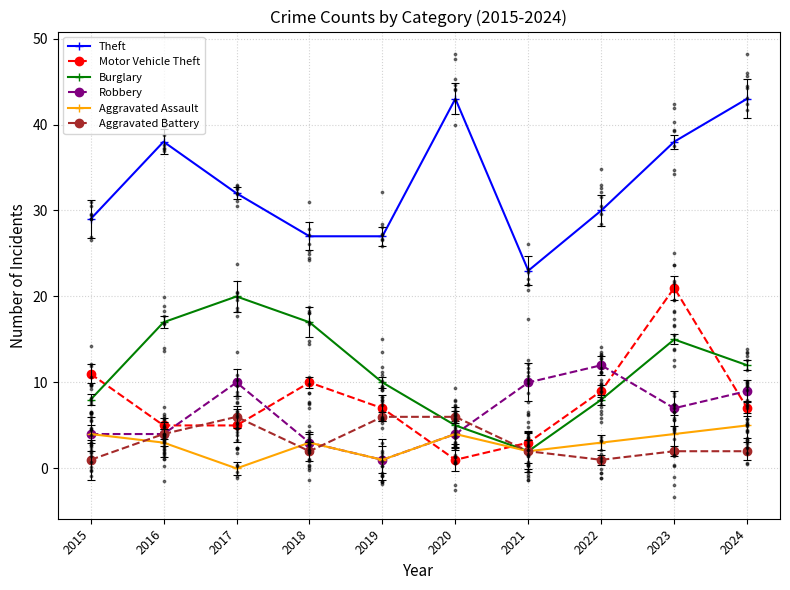

Is the value of Theft at 2018 greater than the value of Burglary at 2018?

Yes